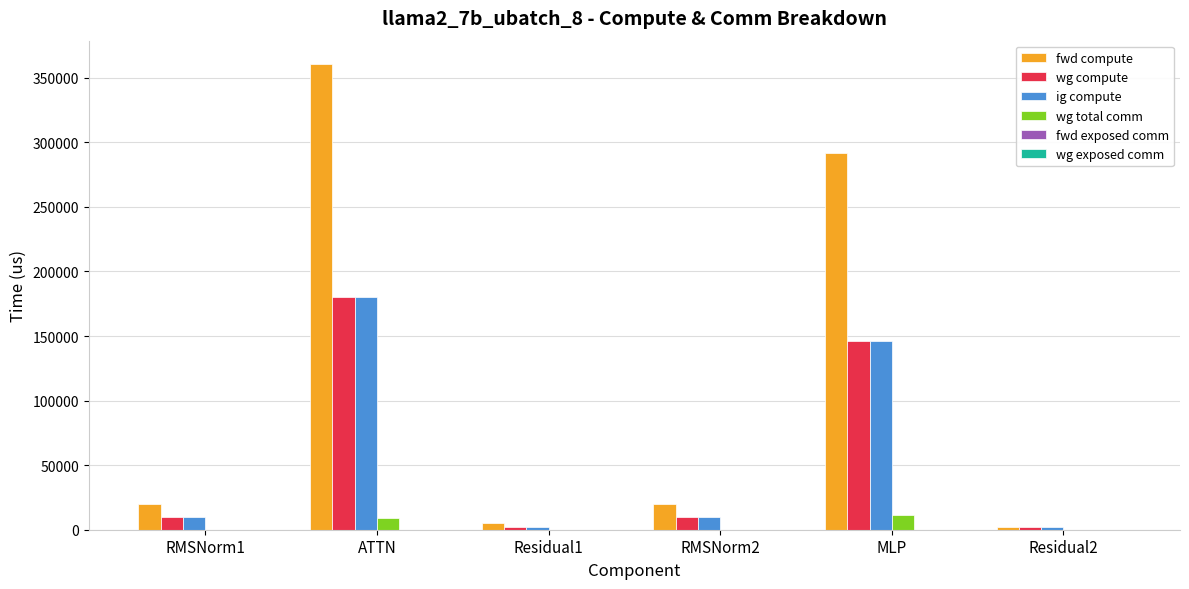

Reading left to right, list all the values displayed in this chart.

fwd compute: RMSNorm1=19735.1	ATTN=360744.4	Residual1=4856.8	RMSNorm2=19735.1	MLP=291688.7	Residual2=2428.4
wg compute: RMSNorm1=9867.5	ATTN=180372.2	Residual1=2428.4	RMSNorm2=9867.5	MLP=145844.4	Residual2=2428.4
ig compute: RMSNorm1=9867.5	ATTN=180372.2	Residual1=2428.4	RMSNorm2=9867.5	MLP=145844.4	Residual2=2428.4
wg total comm: RMSNorm1=0.0	ATTN=8790.9	Residual1=0.0	RMSNorm2=0.0	MLP=11785.3	Residual2=0.0